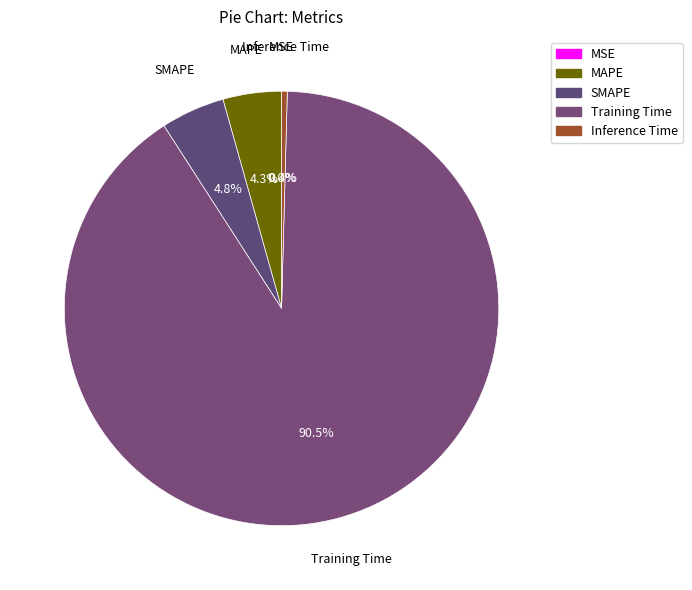

To the nearest percent, what is the difference between the largest and smallest slice percentages?

90%